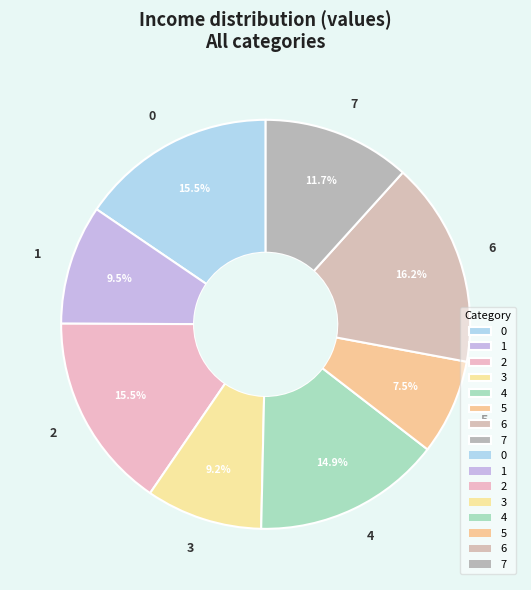

What is the ratio of the value at 3 to the value at 4?

0.6